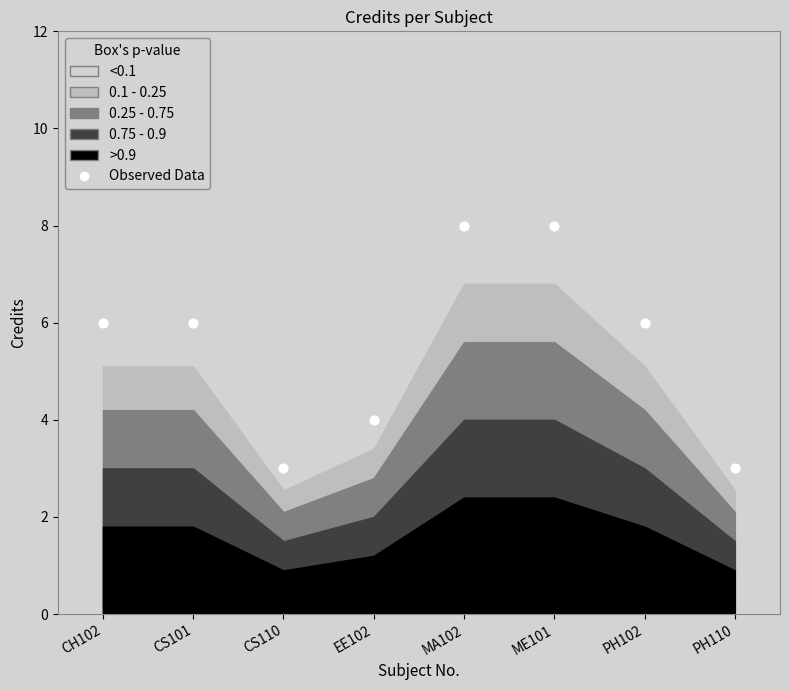

What is the range of Y values (max minus min)?

5